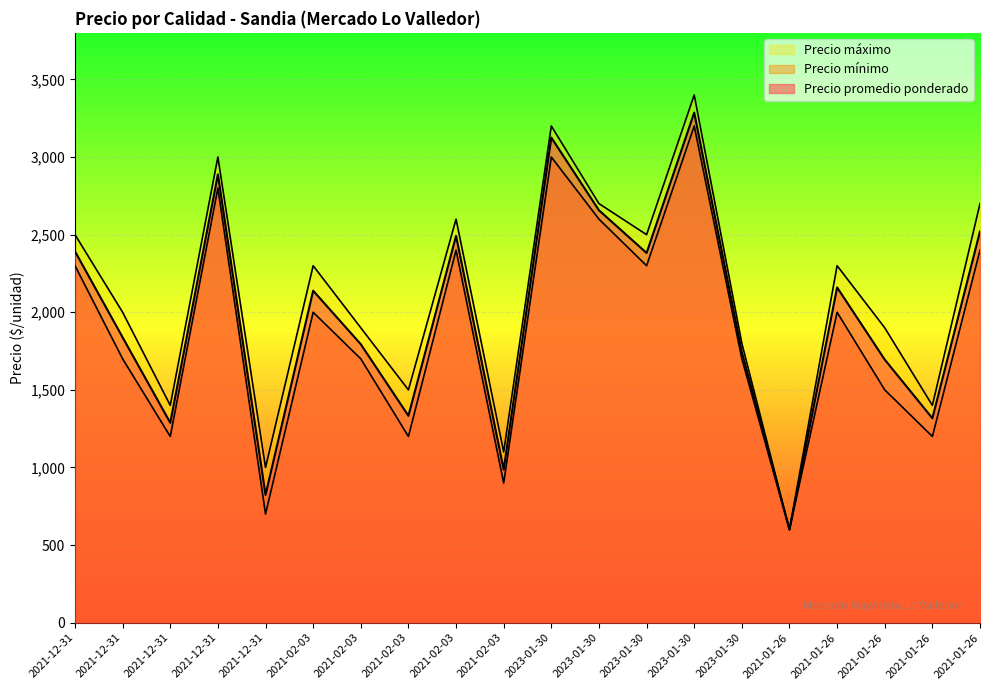

Is it true that Precio mínimo equals 4052 at 2023-01-30?

False